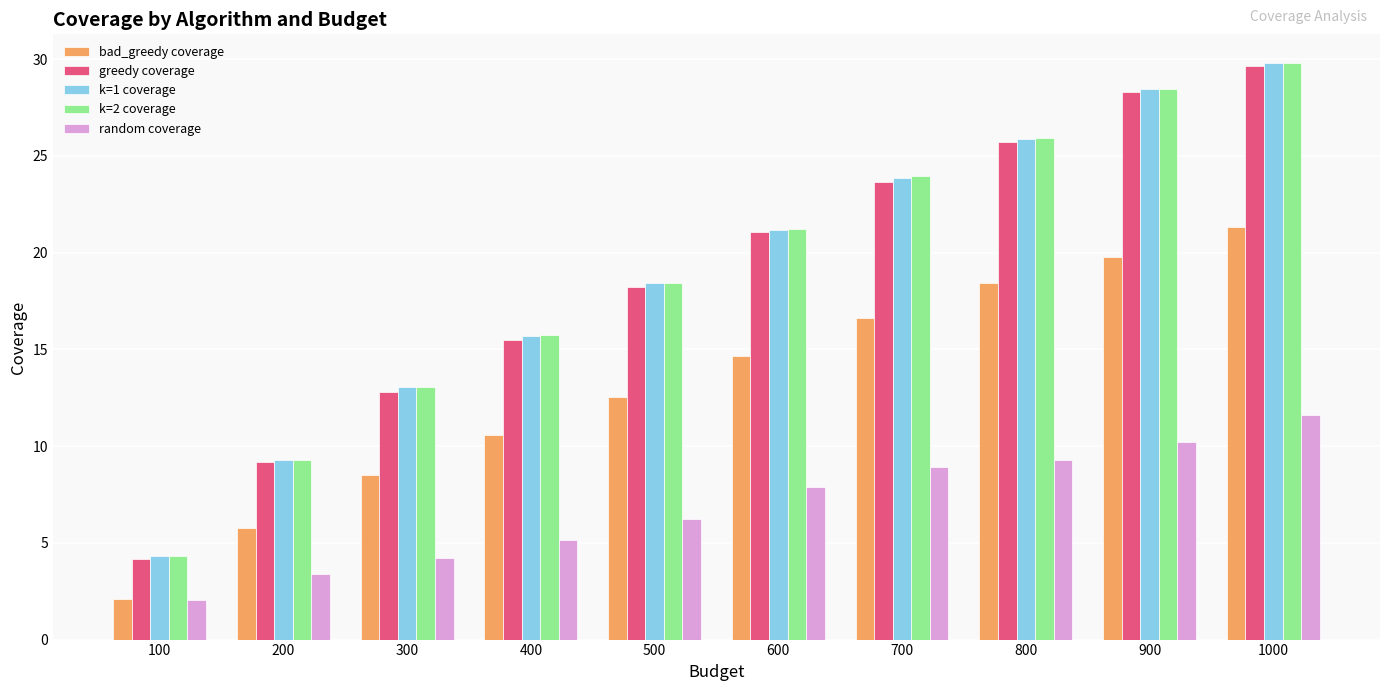

How many data points in k=2 coverage are above 21?

5